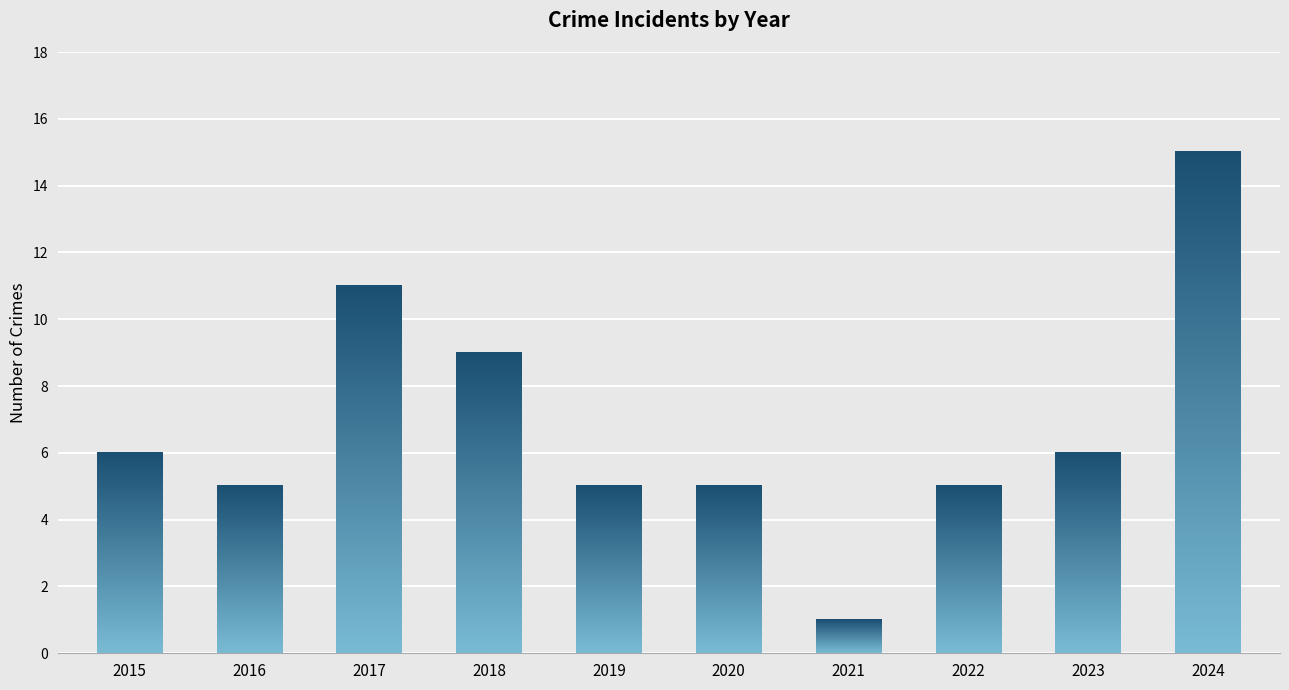

Reading right to left, transcribe all the data shown in this chart.

15	6	5	1	5	5	9	11	5	6